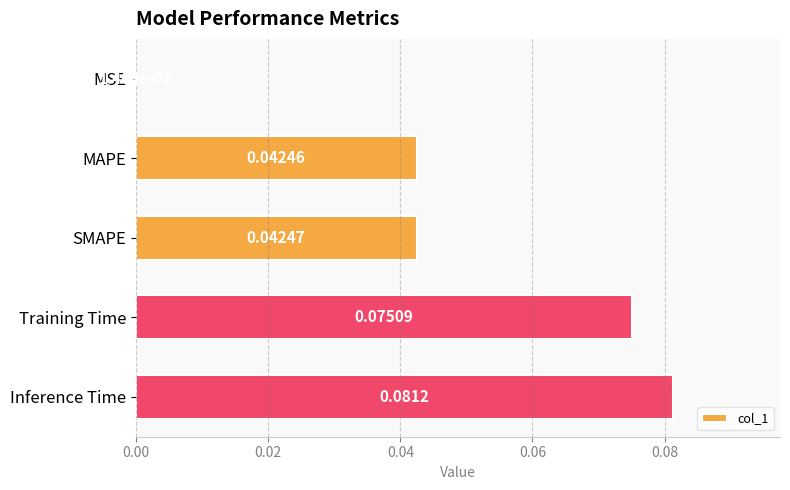

What is the sum of all values?

0.2